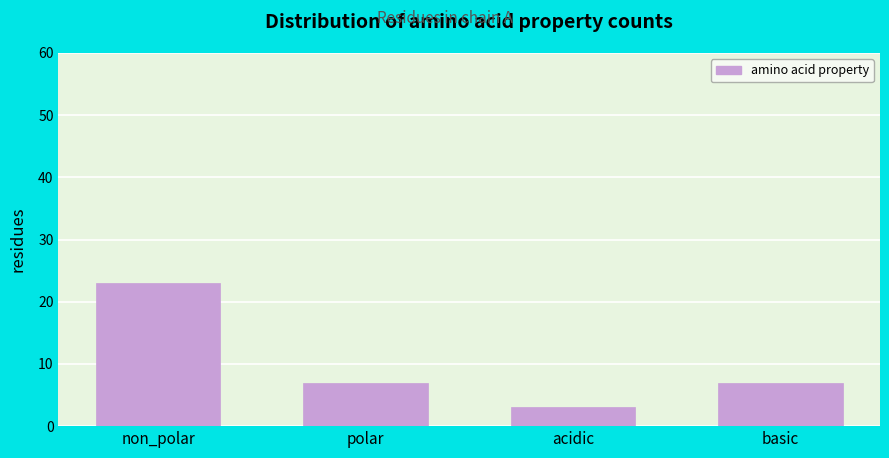

Reading right to left, list all the values displayed in this chart.

basic=7	acidic=3	polar=7	non_polar=23